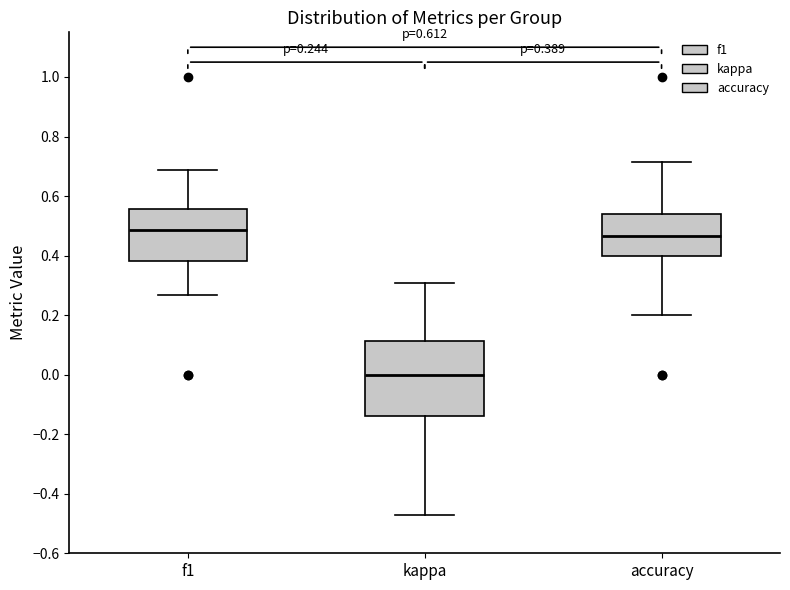

Comparing the boxes themselves (not the whiskers), which one is the tallest?

kappa